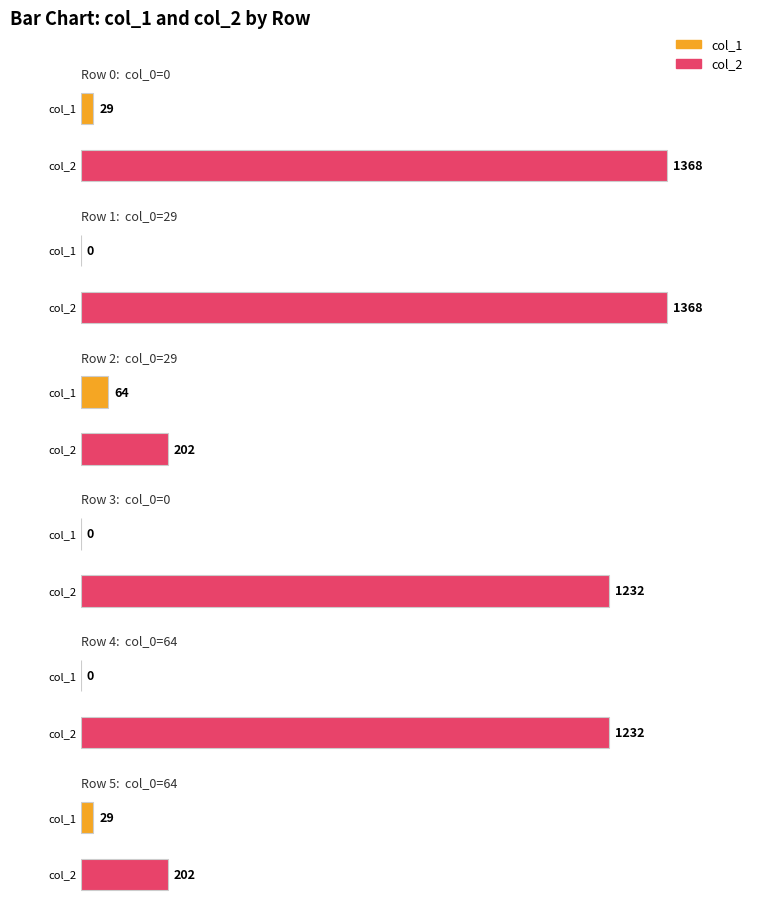

Is it true that col_2 equals 1368 at 0?

True